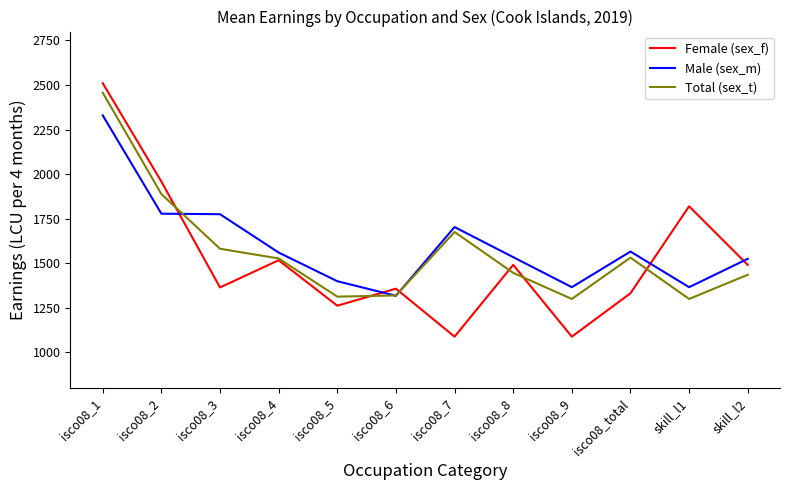

Which category has the highest value in the Total (sex_t) series?

isco08_1